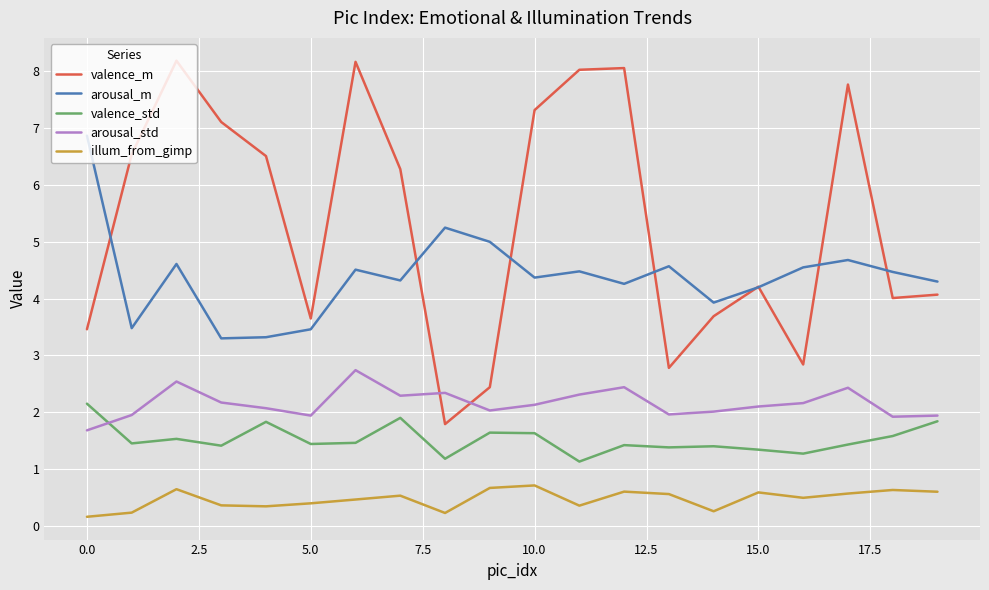

What is the maximum value shown in the chart?

8.2